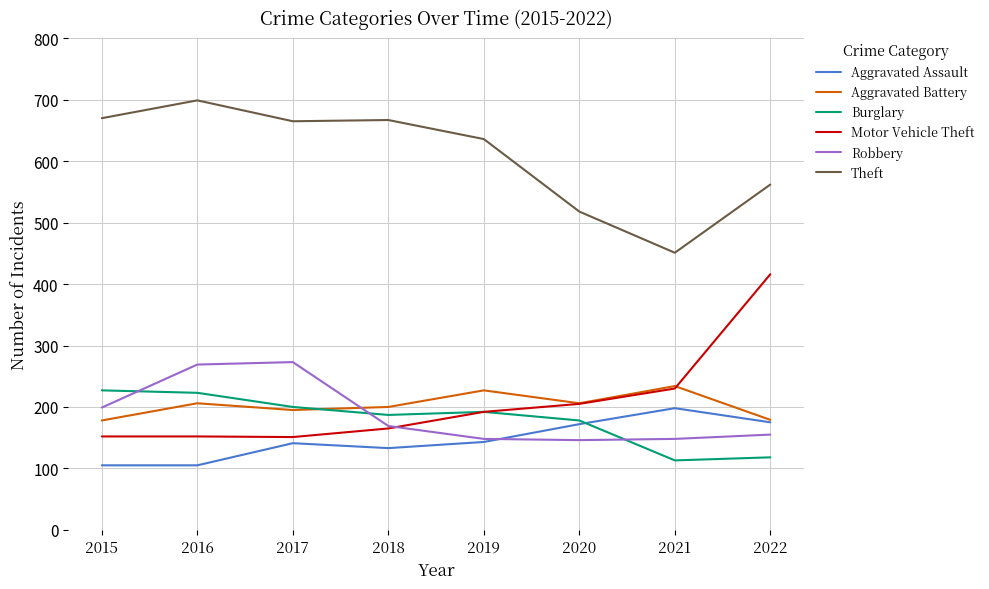

True or false: Burglary and Theft cross at least once.

False